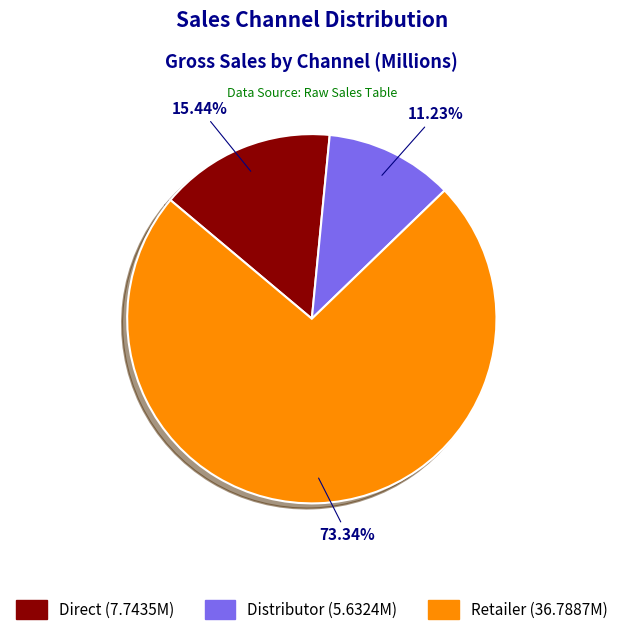

Which category accounts for the majority?

Retailer